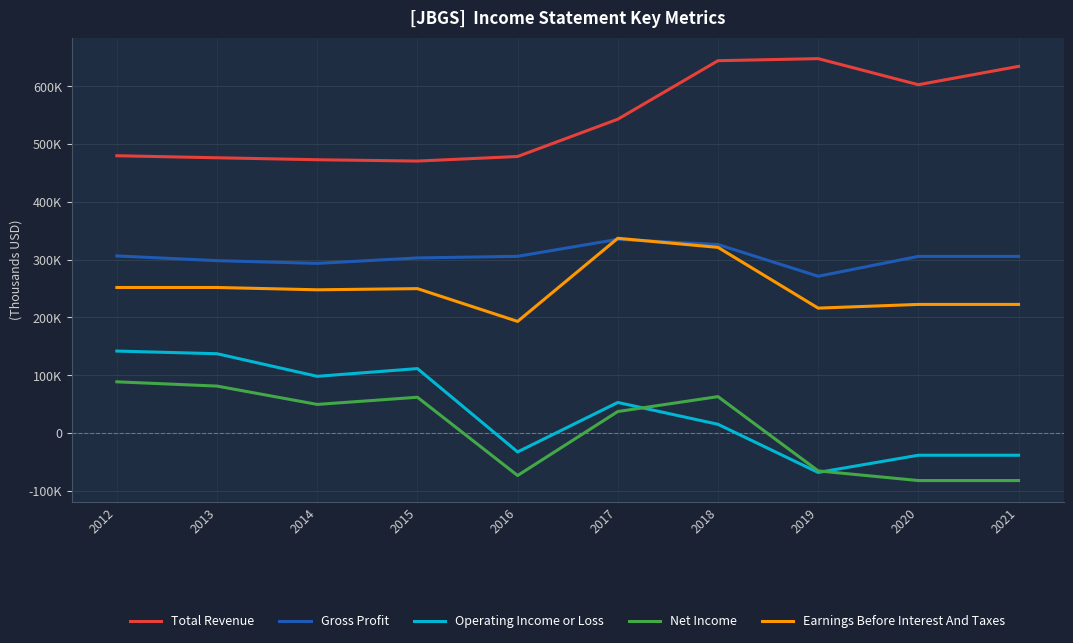

What are all the series names shown in the legend?

Total Revenue, Gross Profit, Operating Income or Loss, Net Income, Earnings Before Interest And Taxes